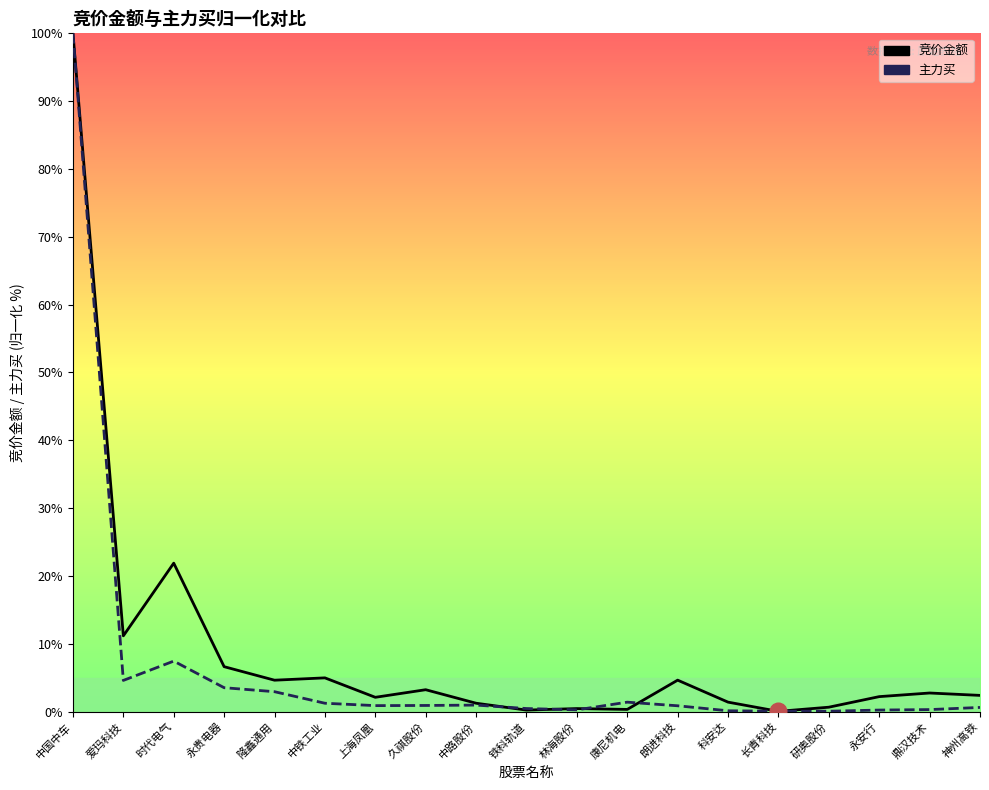

True or false: 主力买 has more than 2 interior local peaks.

True